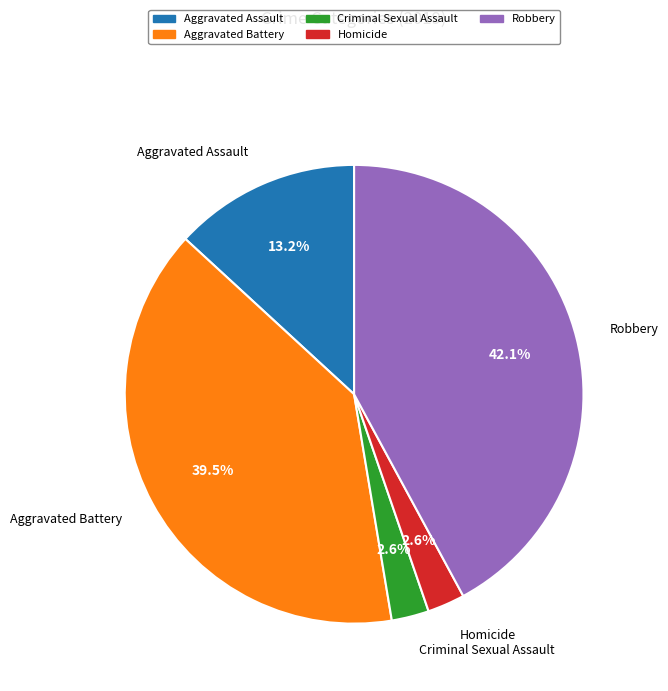

How many slices are in this pie chart?

5